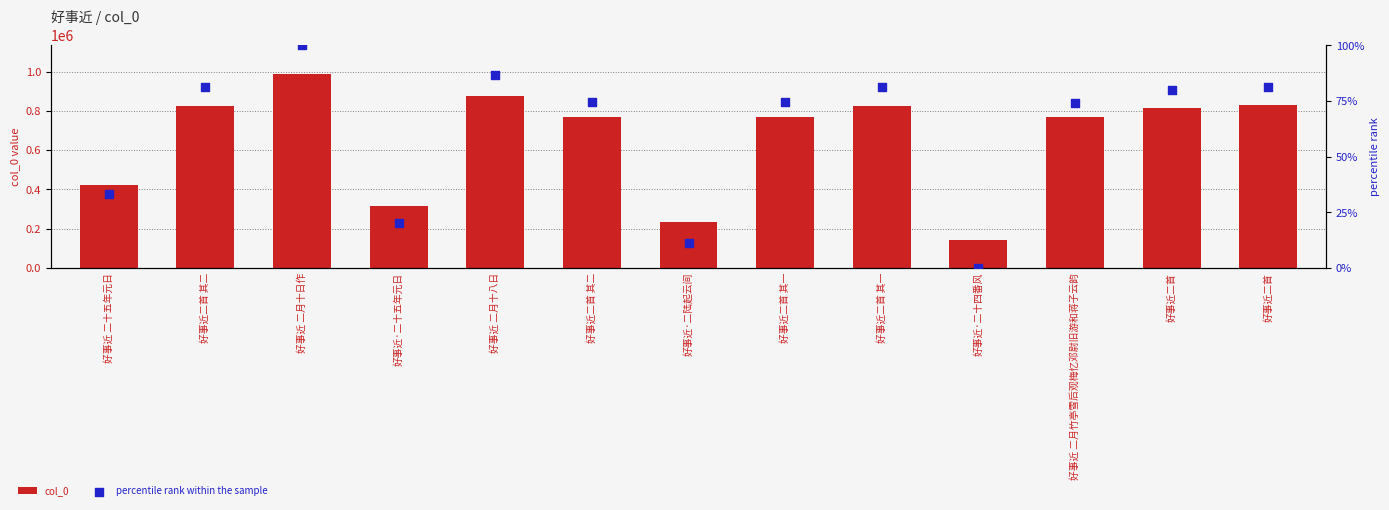

At which category is the sum across all series the highest?

好事近 二月十日作